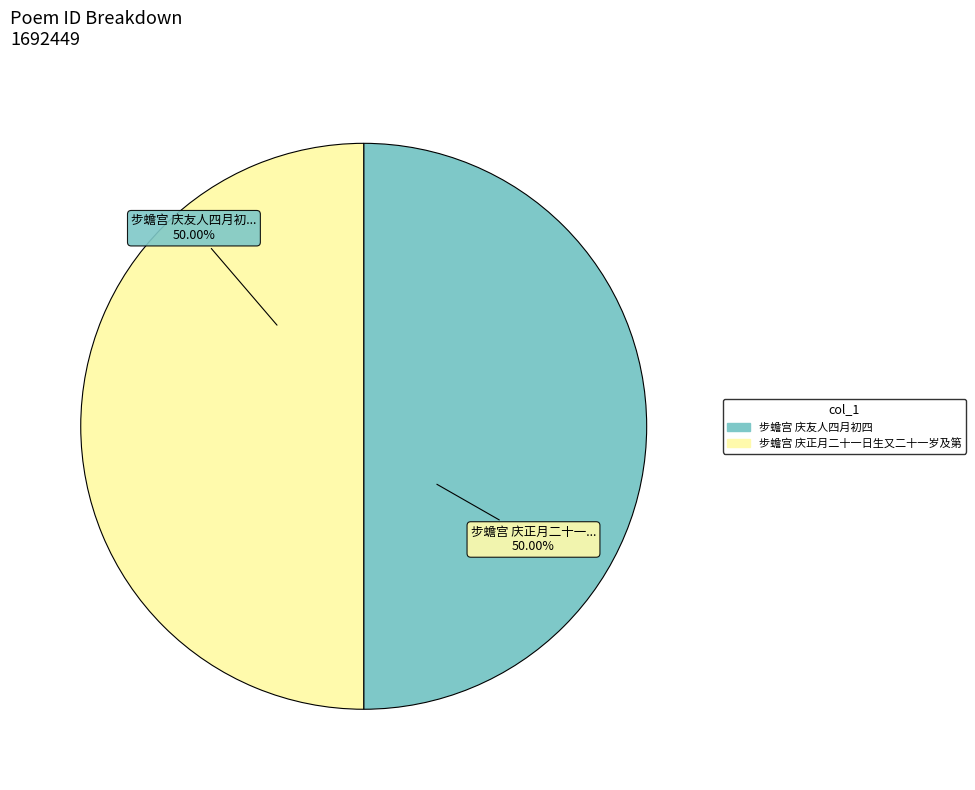

Approximately how many times larger is the value at 步蟾宫 庆友人四月初四 compared to 步蟾宫 庆正月二十一日生又二十一岁及第?

1.0